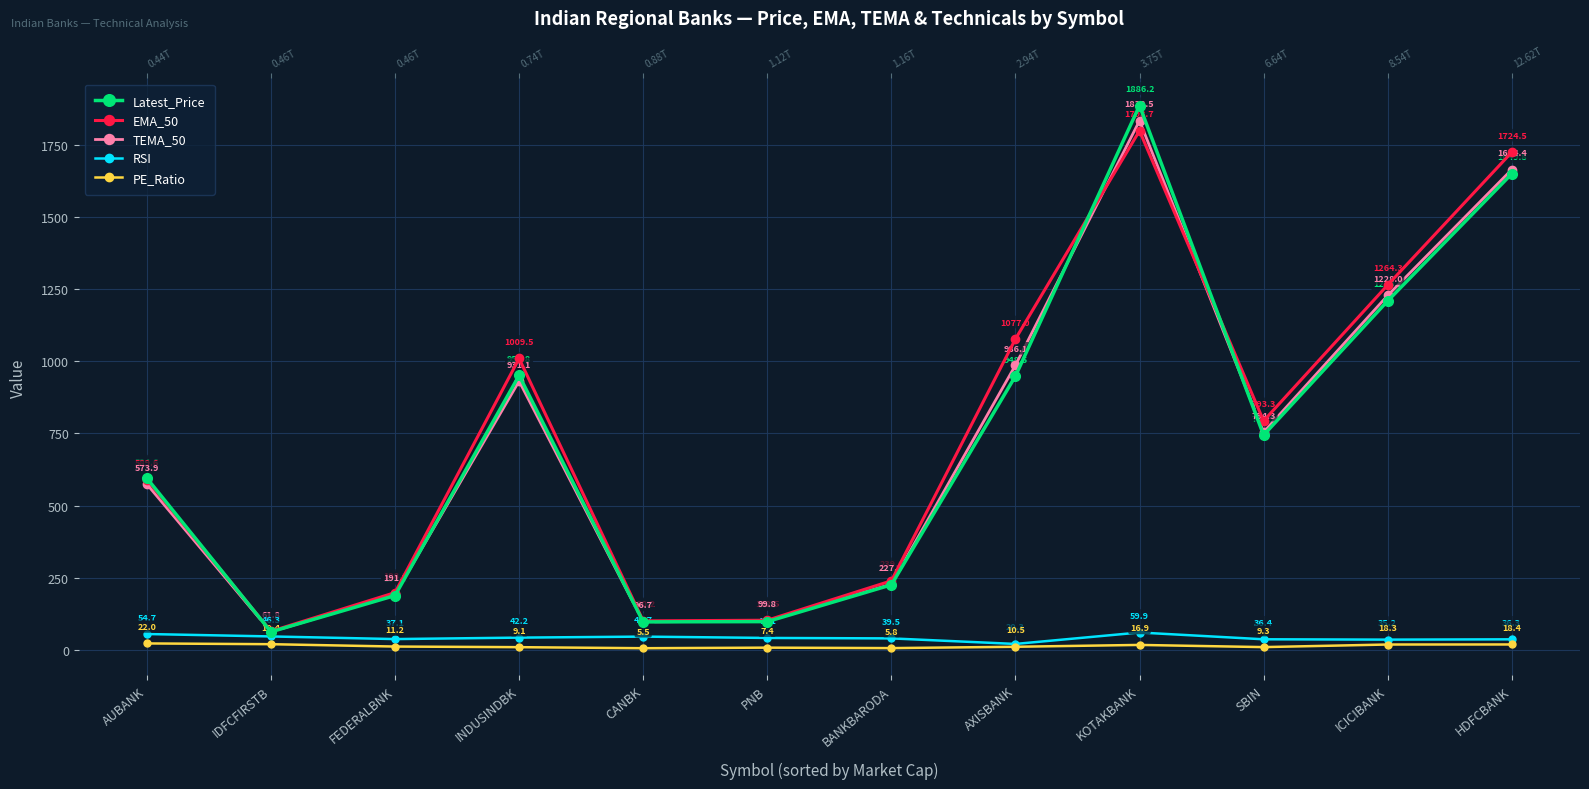

Is it true that PE_Ratio equals 10.1 at KOTAKBANK?

False